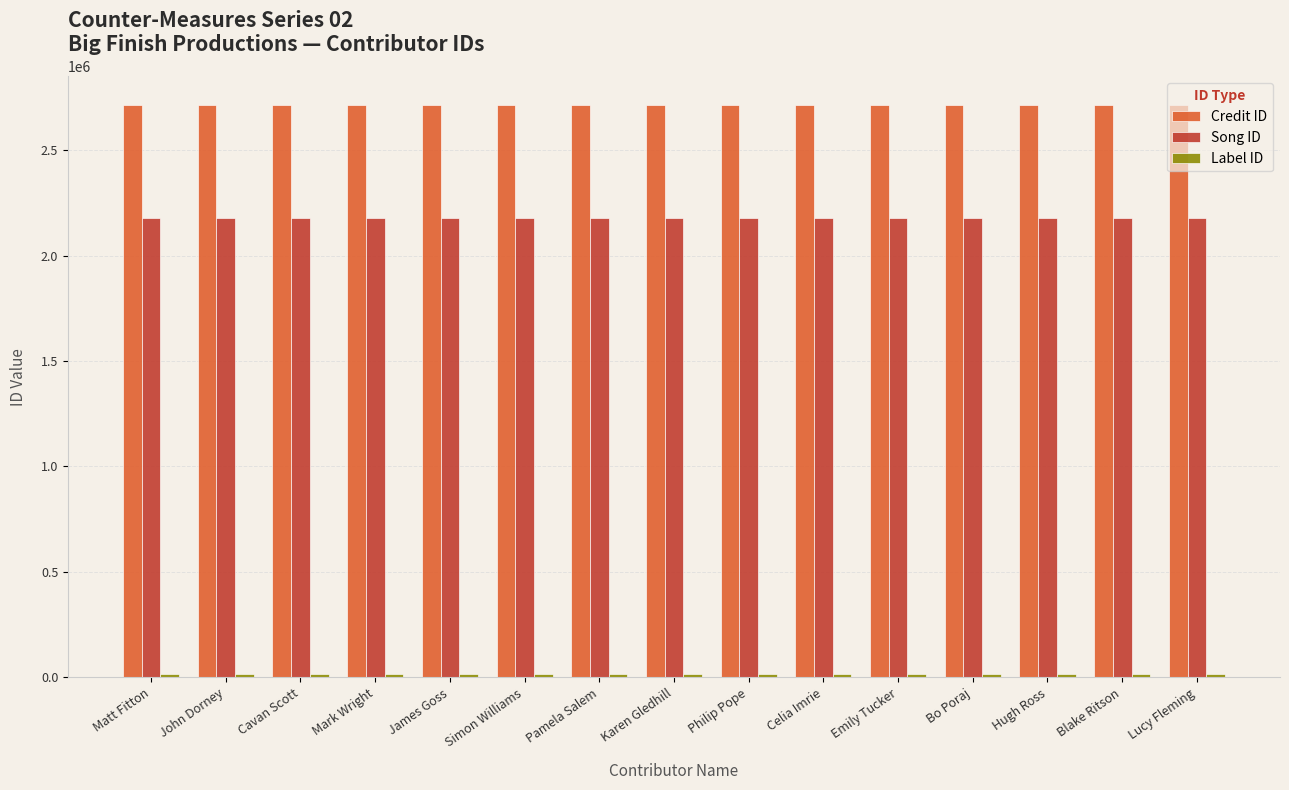

Which series has the largest total across all categories?

Credit ID